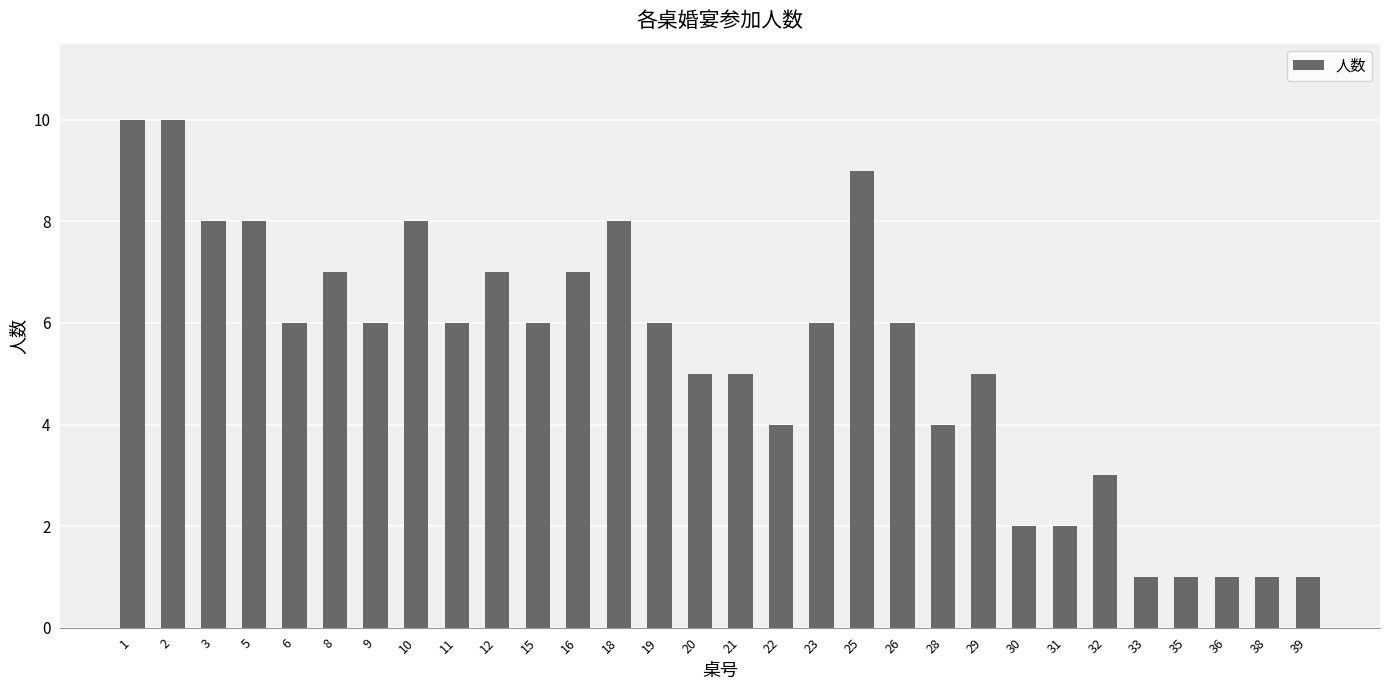

What is the ratio of the value at 1 to the value at 18?

1.2